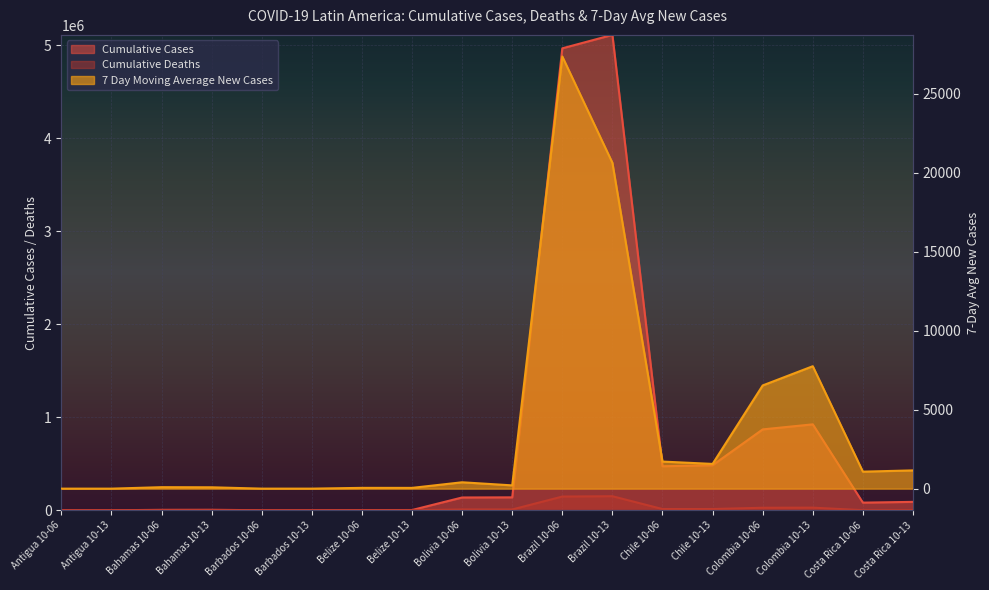

At Antigua 10-13, list the series in order from smallest to largest.

7 Day Moving Average New Cases, Cumulative Deaths, Cumulative Cases